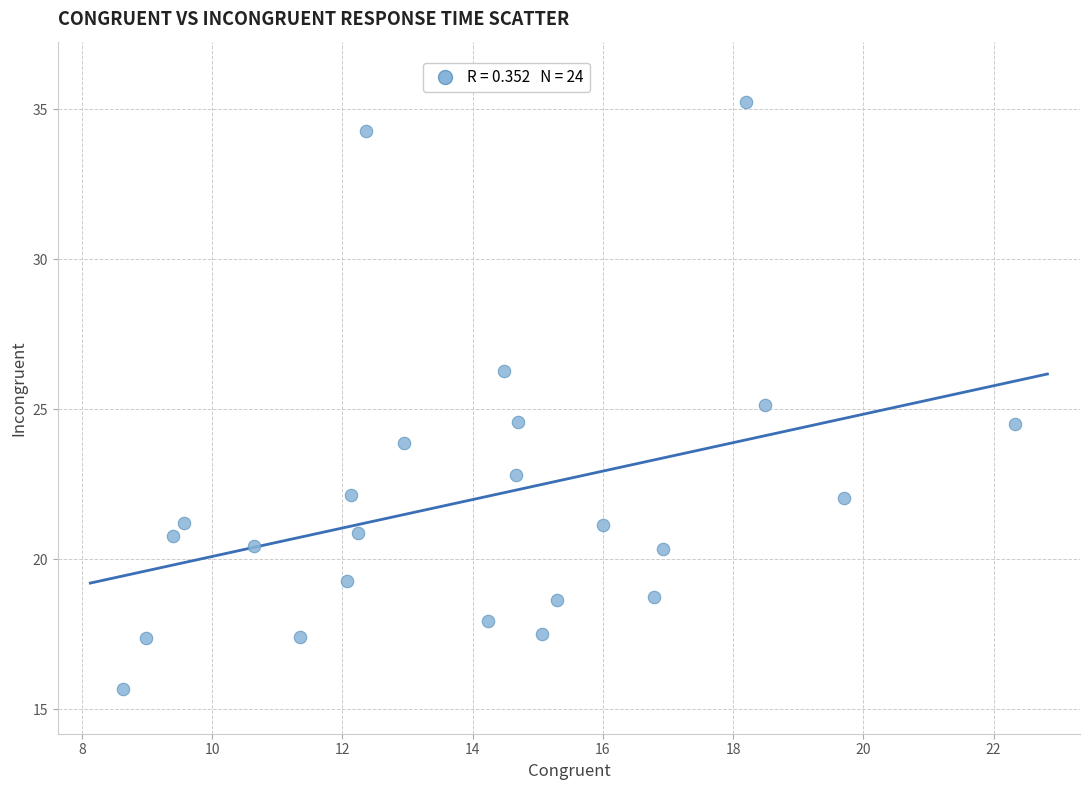

What is the range of X values (max minus min)?

13.7